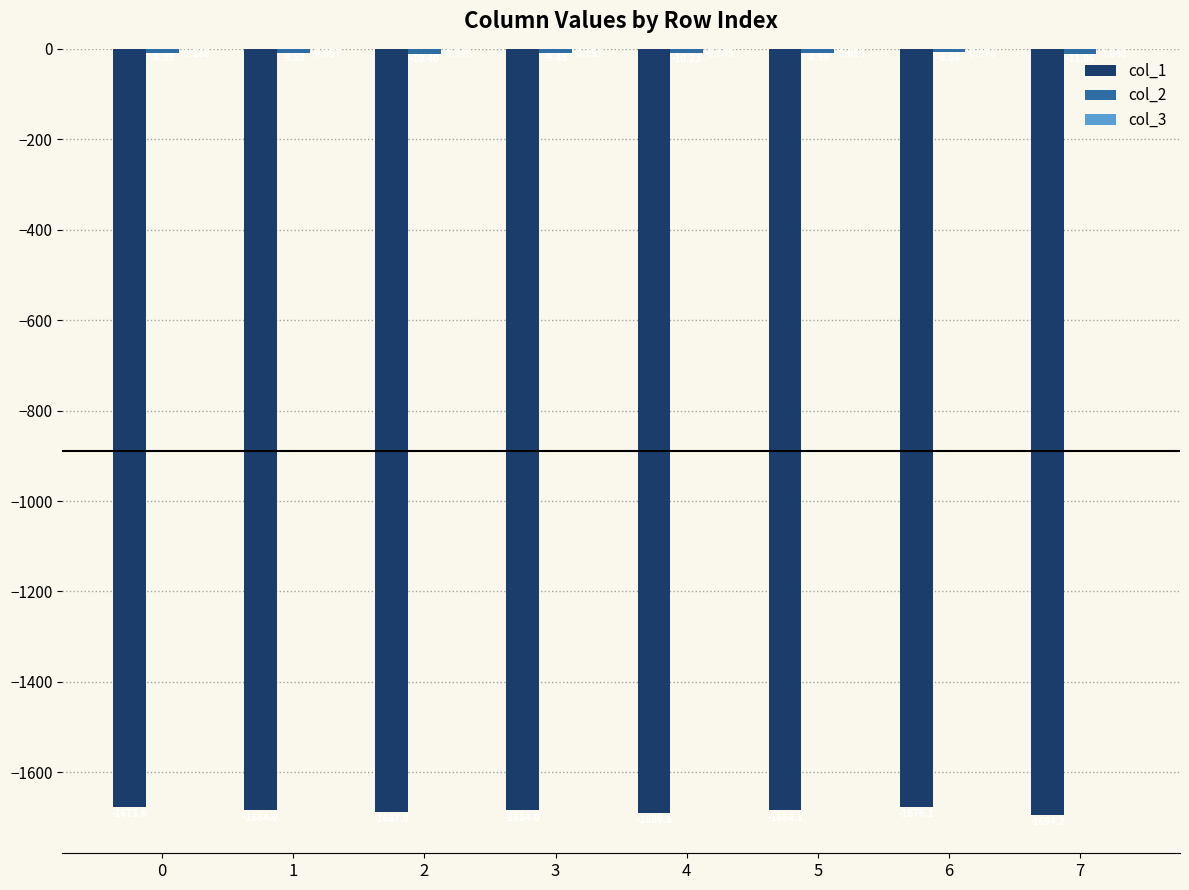

Reading left to right, extract all data points from this chart.

col_1: 0=-1675.6	1=-1684.0	2=-1687.9	3=-1684.0	4=-1689.5	5=-1684.1	6=-1676.1	7=-1694.2
col_2: 0=-8.4	1=-9.6	2=-10.4	3=-9.5	4=-10.2	5=-9.0	6=-8.1	7=-11.1
col_3: 0=-0.2	1=-0.1	2=-0.0	3=-0.1	4=-0.0	5=-0.1	6=-0.1	7=-0.0